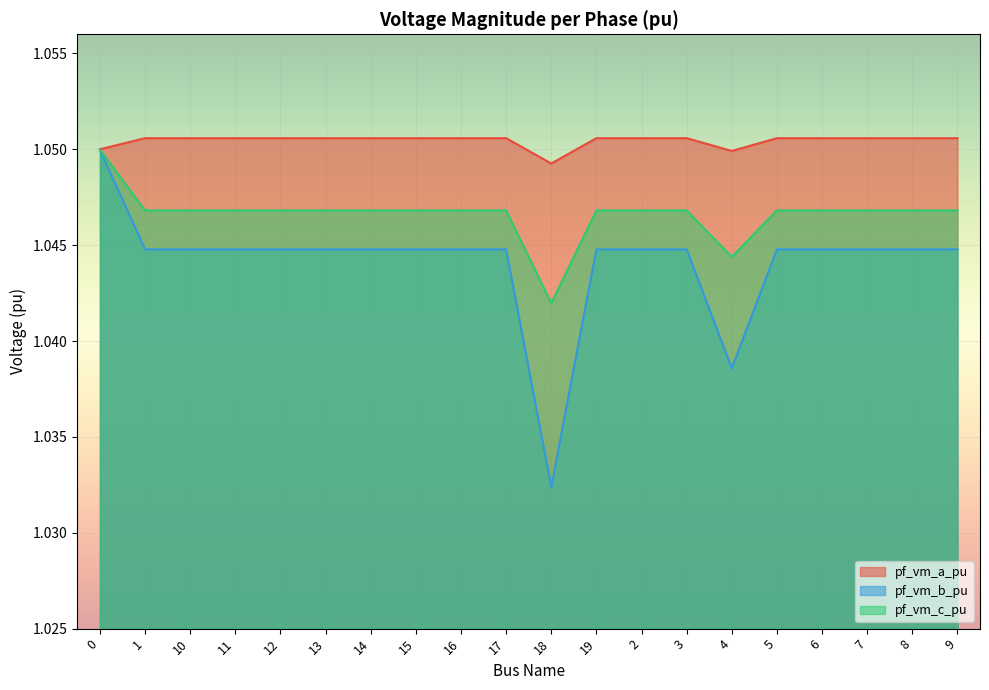

Which series has the largest total across all categories?

pf_vm_a_pu